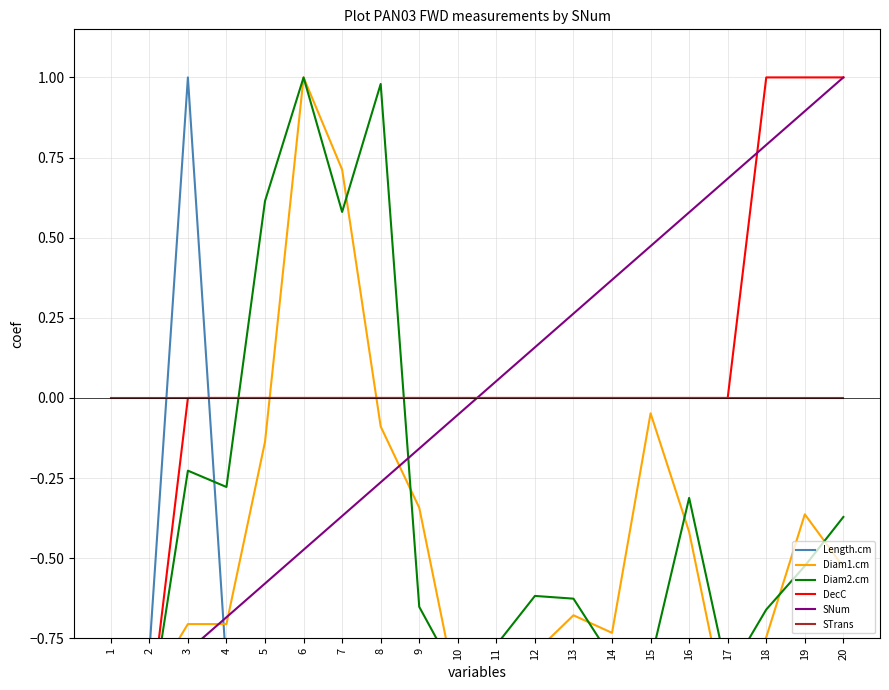

How many values in DecC are above zero?

3